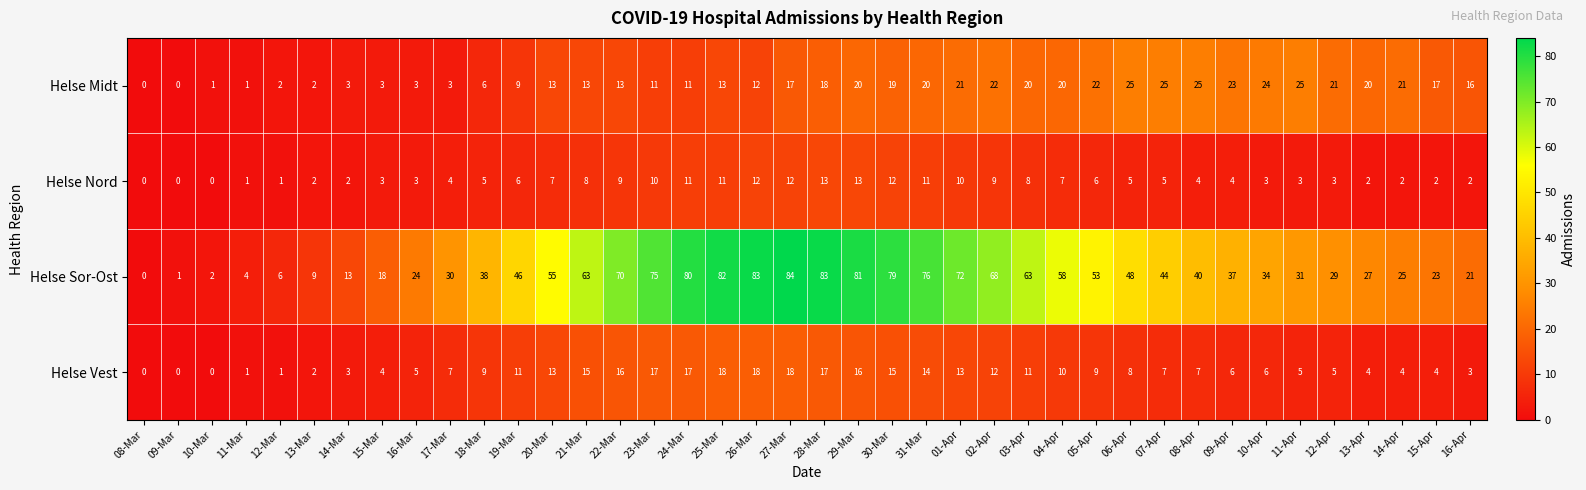

The Helse Midt series shows 20 at 29-Mar. True or false?

True